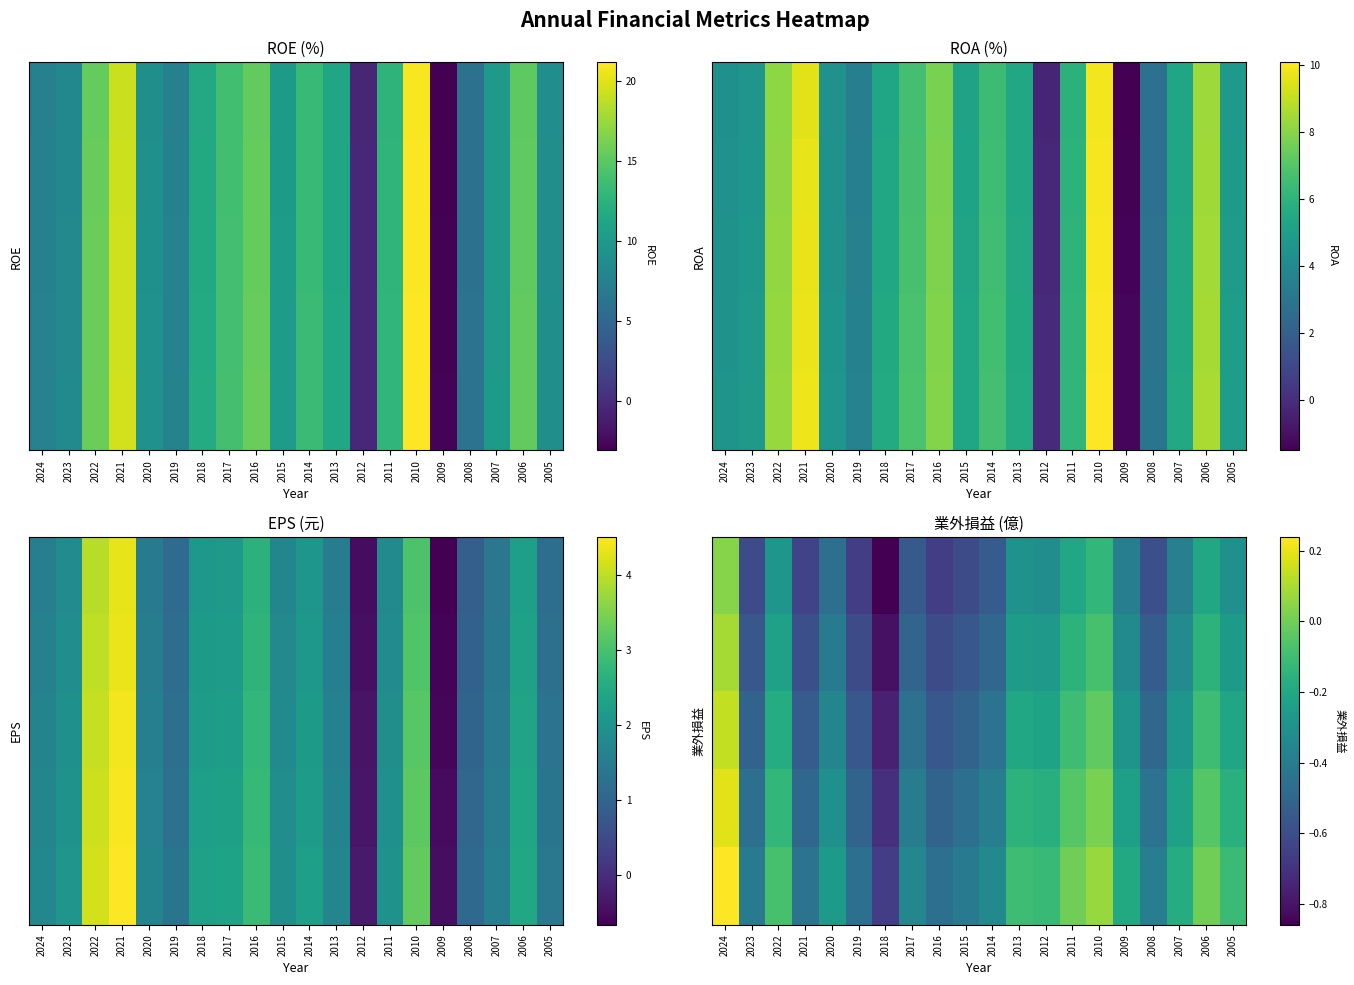

Which label corresponds to the largest value in the chart?

2024